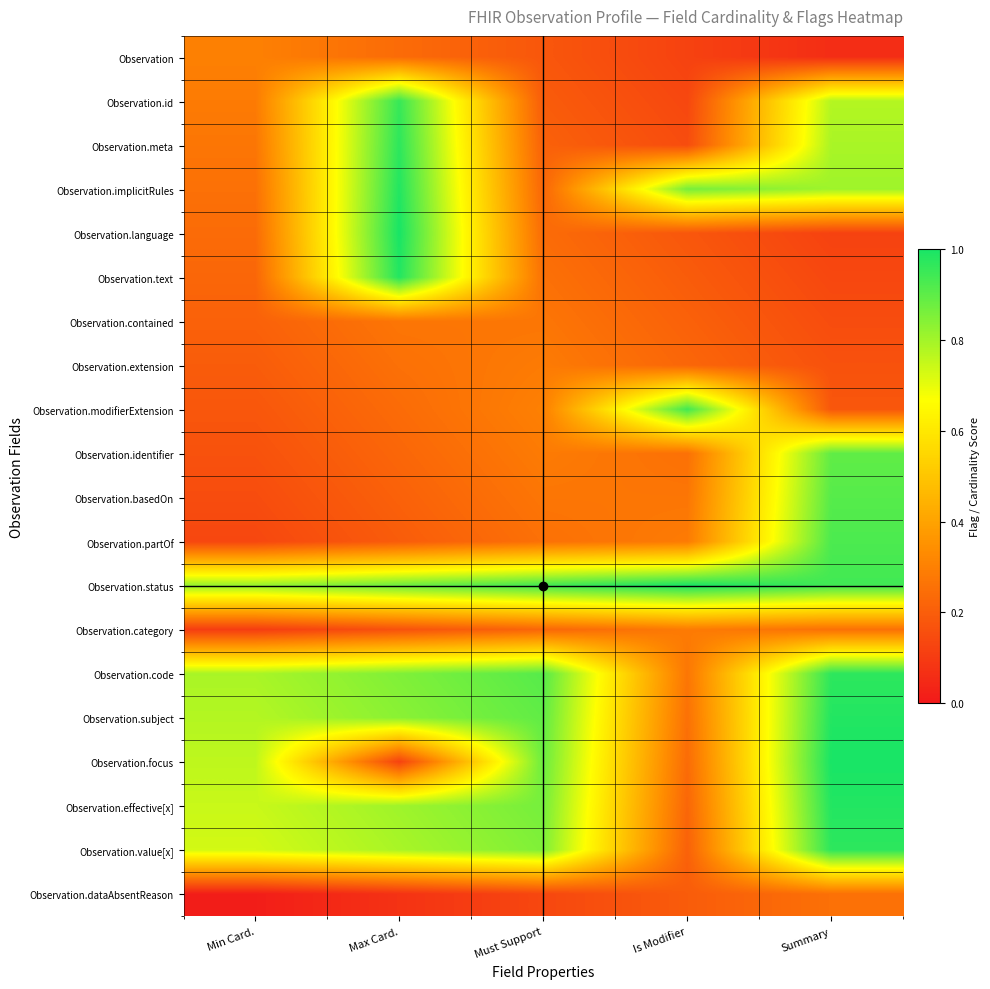

Rank the series at Min Card. from highest to lowest value.

Observation.status, Observation.code, Observation.subject, Observation.focus, Observation.effective[x], Observation.value[x], Observation, Observation.id, Observation.meta, Observation.implicitRules, Observation.language, Observation.text, Observation.contained, Observation.extension, Observation.modifierExtension, Observation.identifier, Observation.basedOn, Observation.partOf, Observation.category, Observation.dataAbsentReason